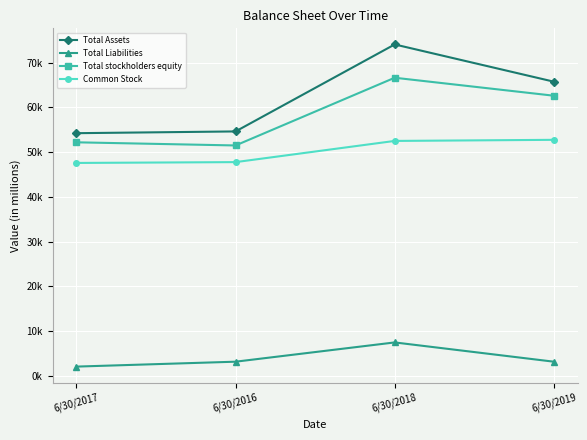

Is this an area chart (filled region under the line)?

No